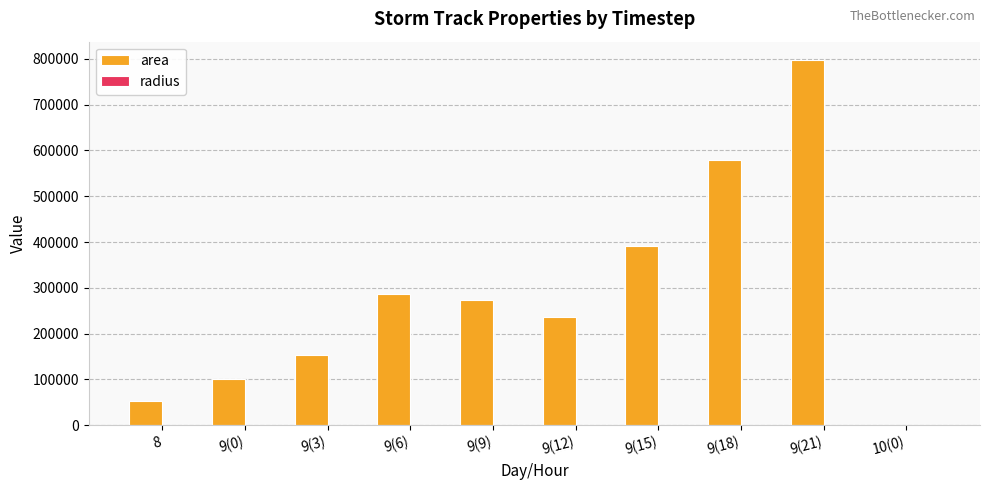

Which series has the largest total across all categories?

area